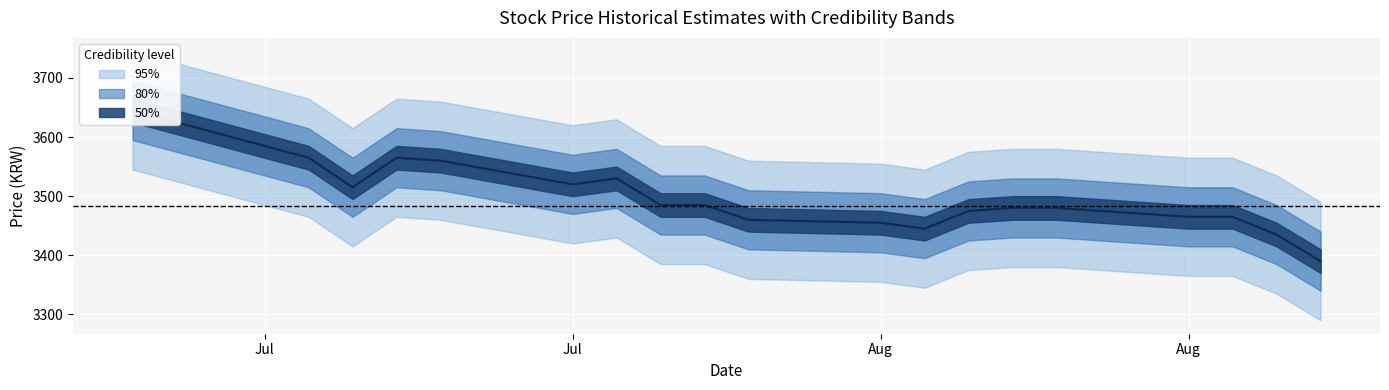

What is the difference between the maximum and minimum values in the center series?

255